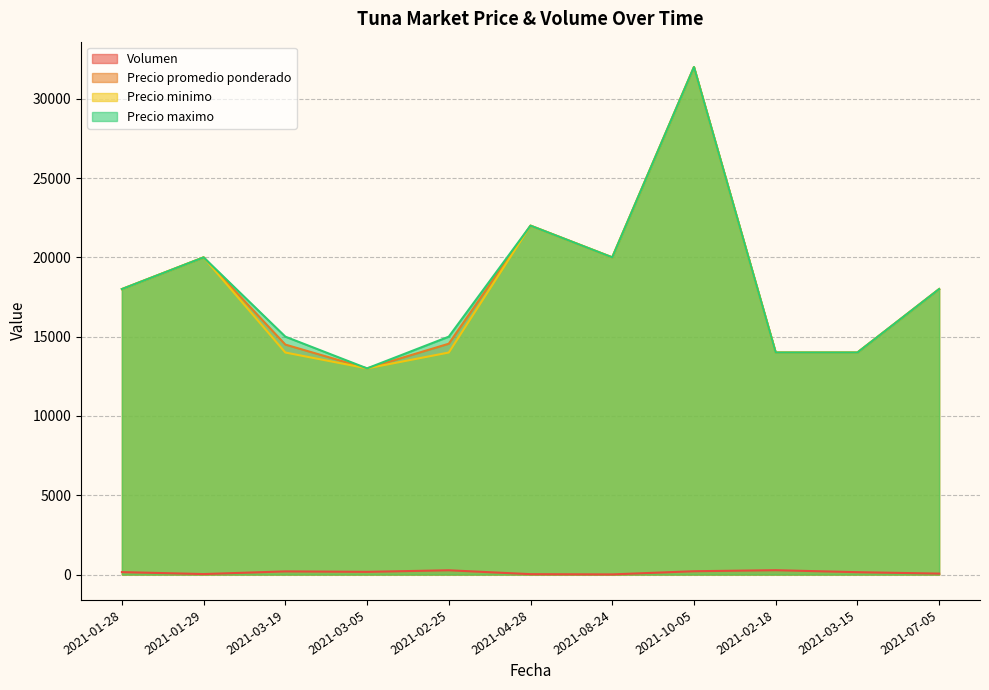

What position from the left is 2021-03-15?

10